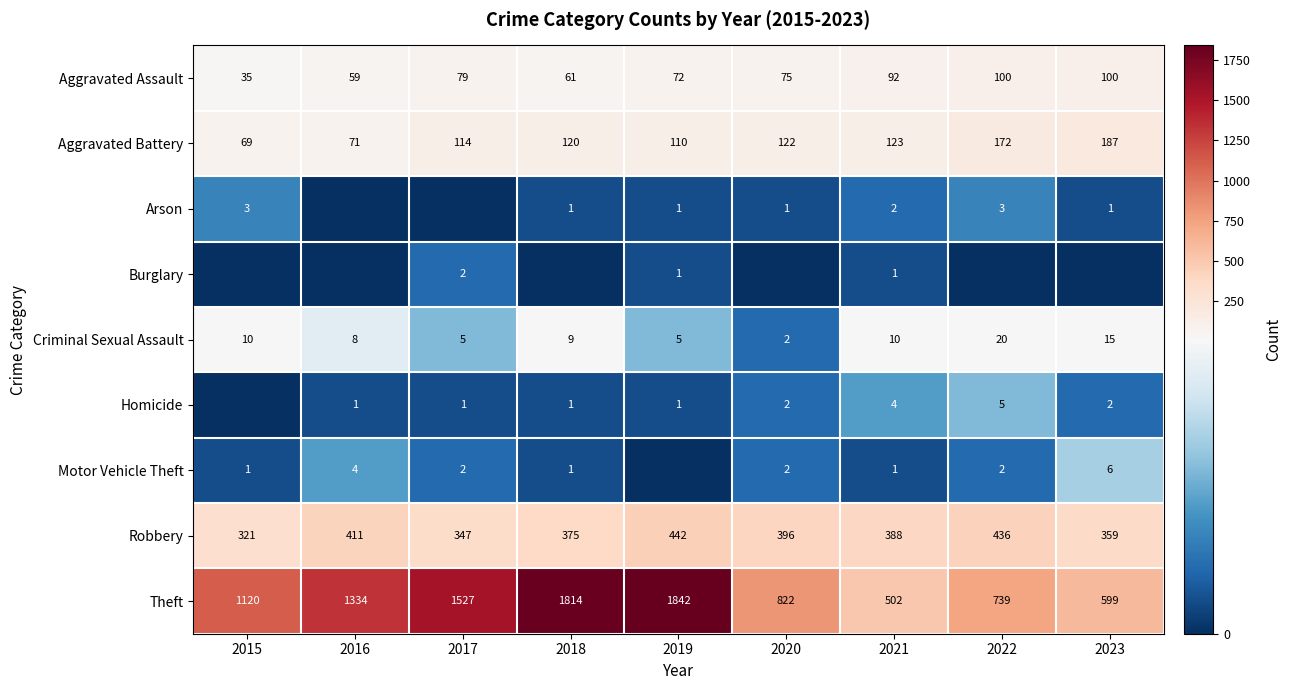

What is the spread (max minus min) of values at 2015?

1120